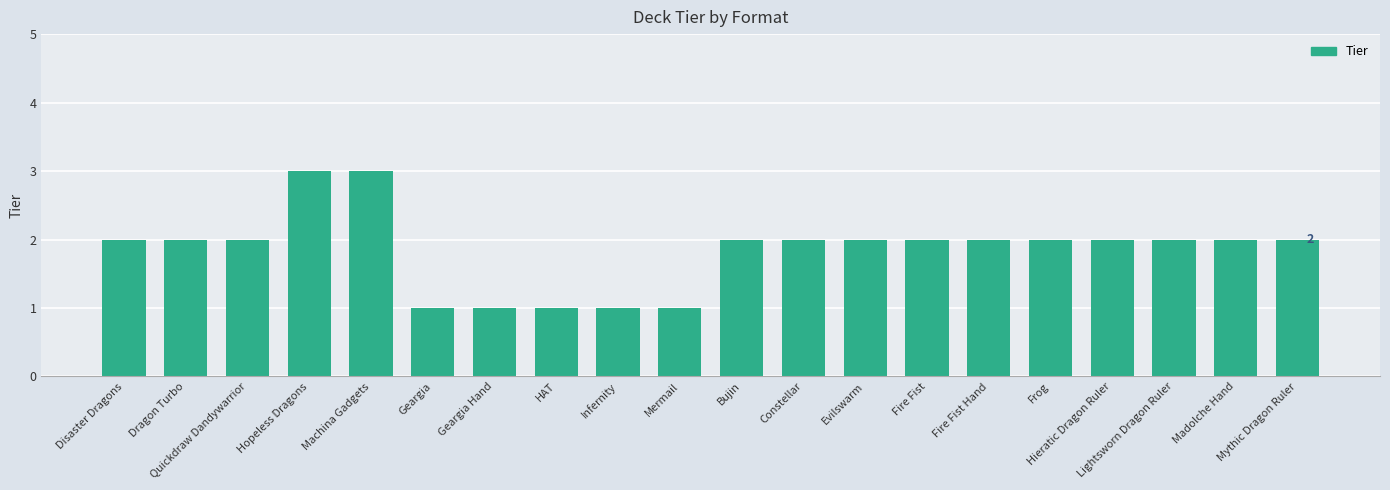

What is the maximum value shown in the chart?

3